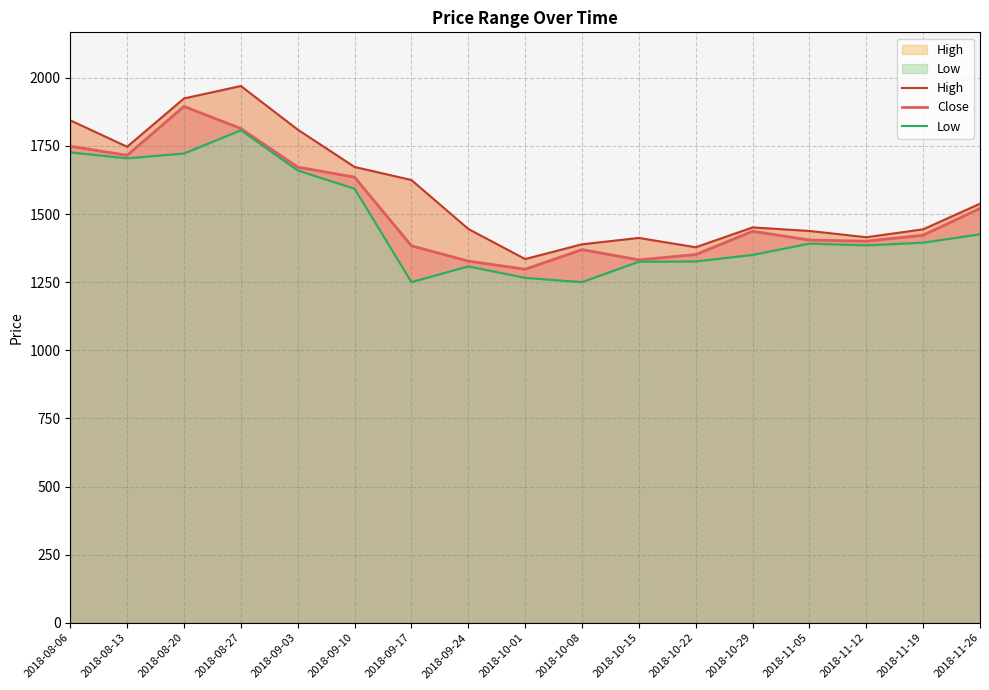

What is the sum of the Low values at 2018-08-20 and 2018-11-05?

3113.7